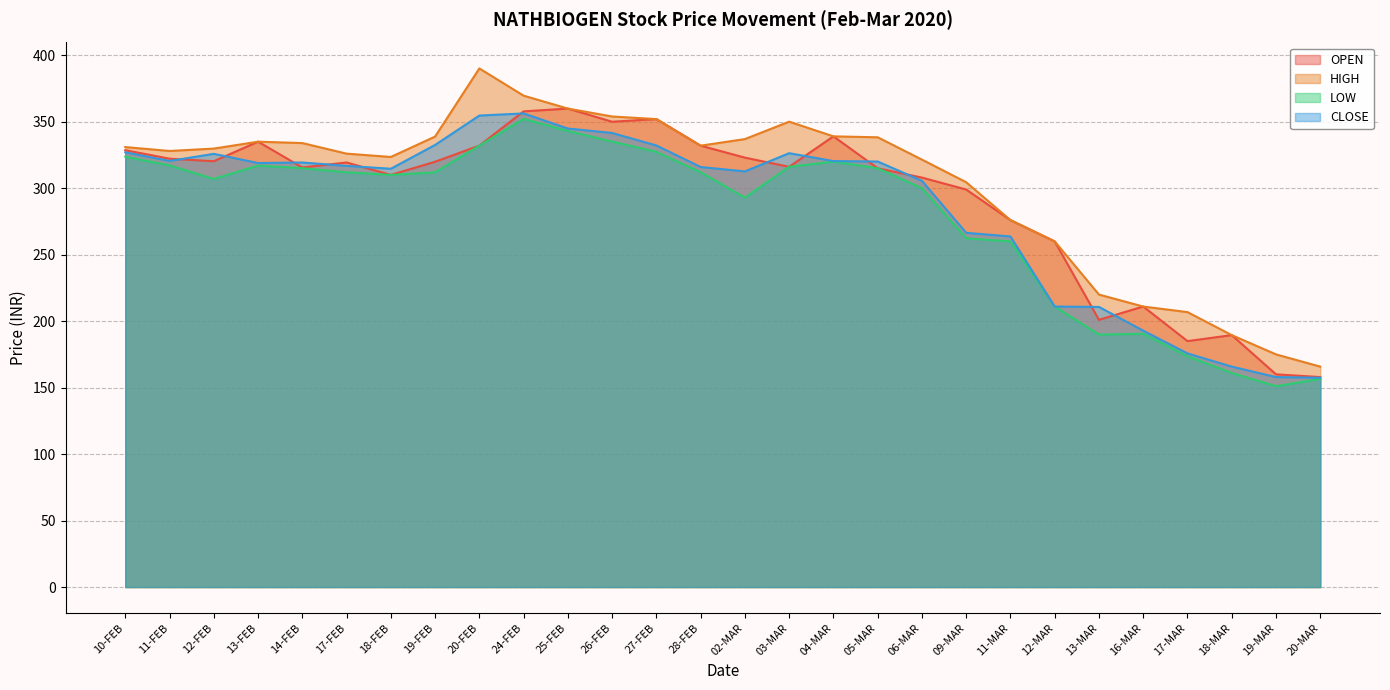

Between 12-MAR and 13-MAR, which series saw the biggest shift?

OPEN